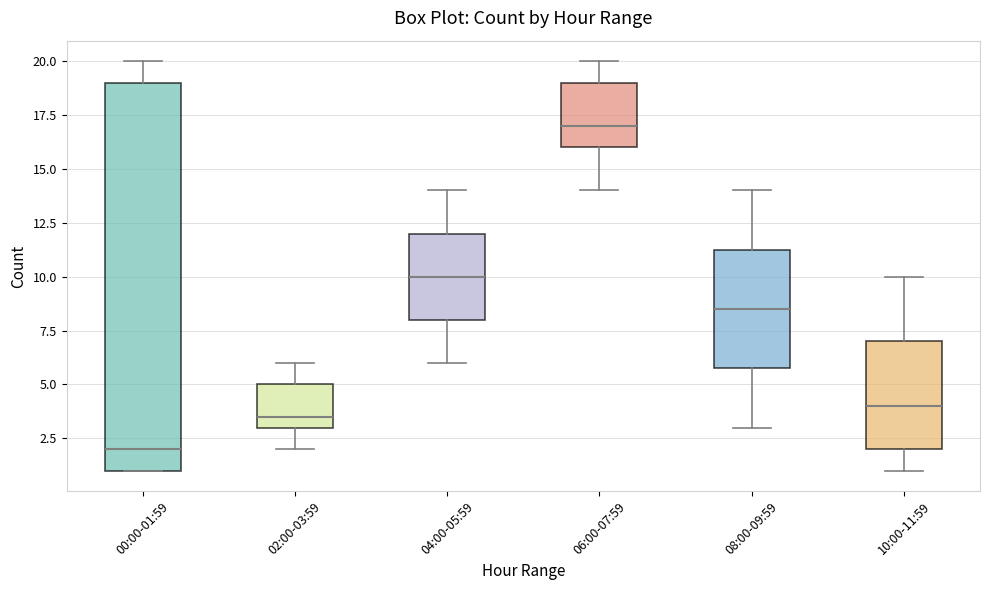

Comparing the boxes themselves (not the whiskers), which one is the tallest?

00:00-01:59